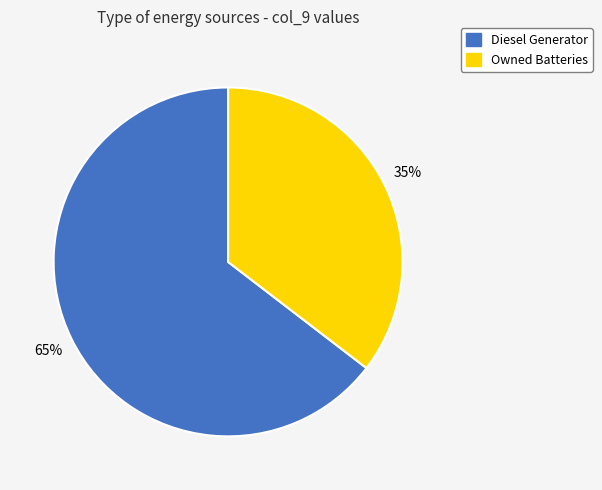

Combined, do Diesel Generator and Owned Batteries account for over 50%?

Yes